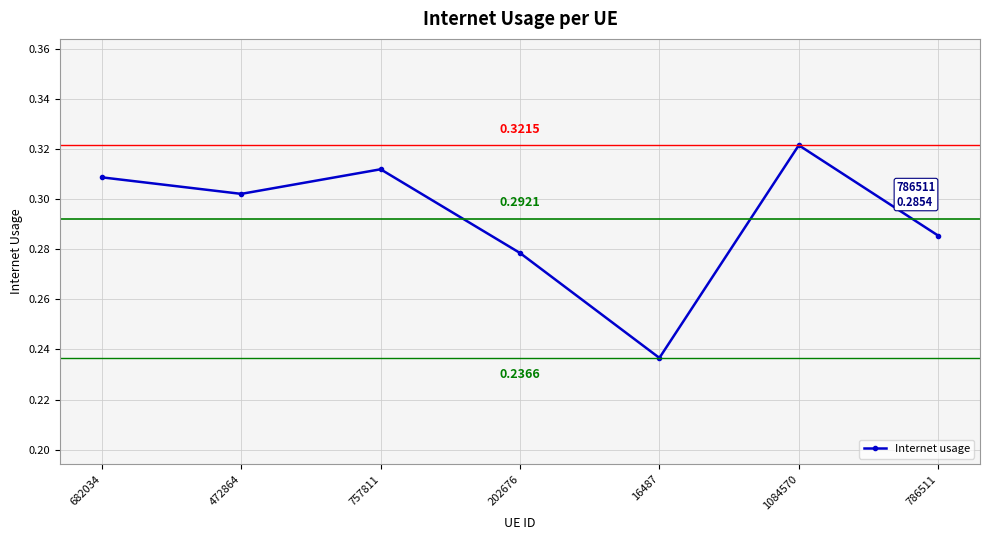

What is the label of the 2nd point from the left?

472864